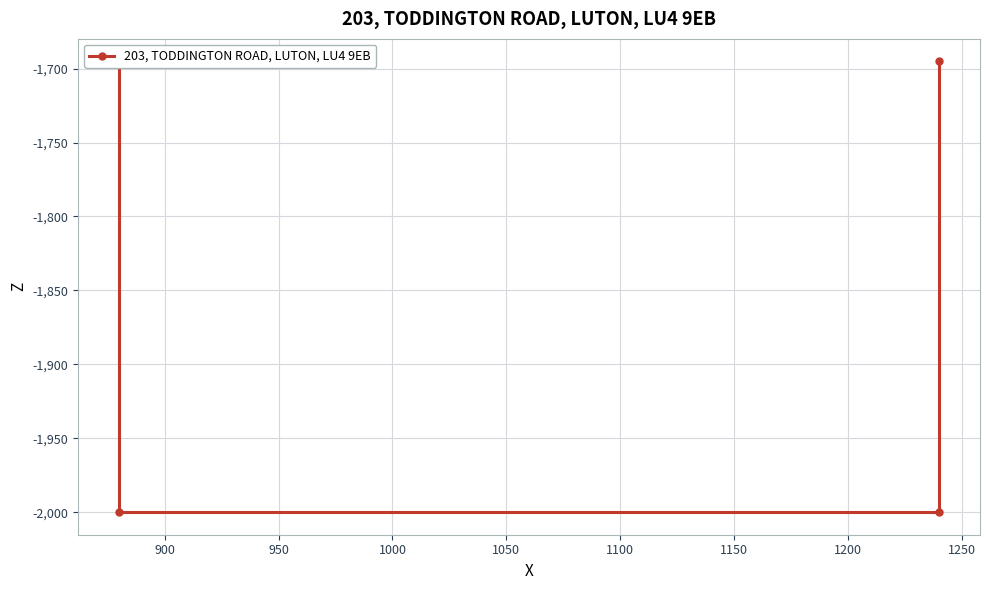

What is the sum of all values?

-7390